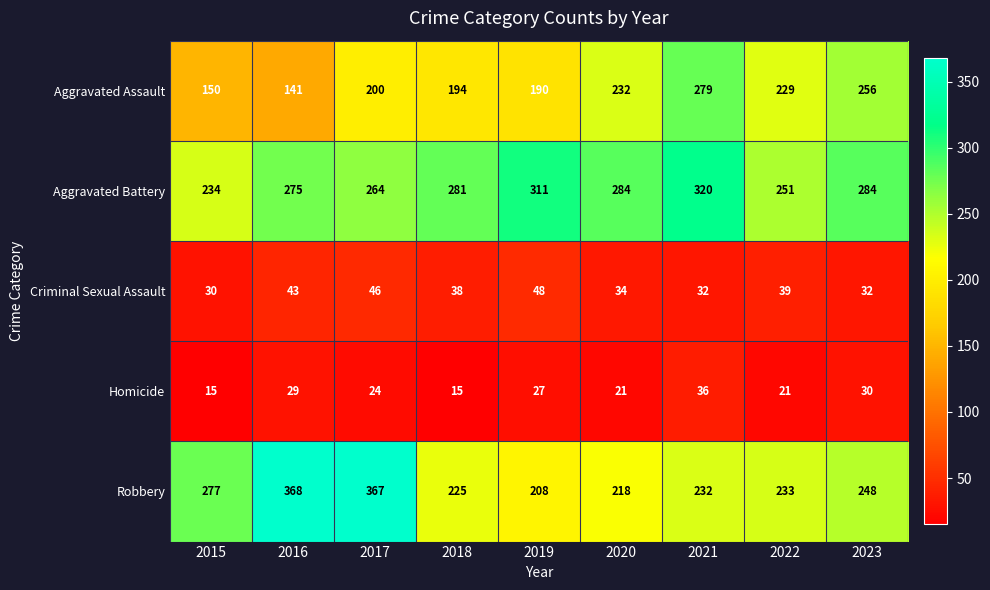

Count the number of categories in the chart.

9